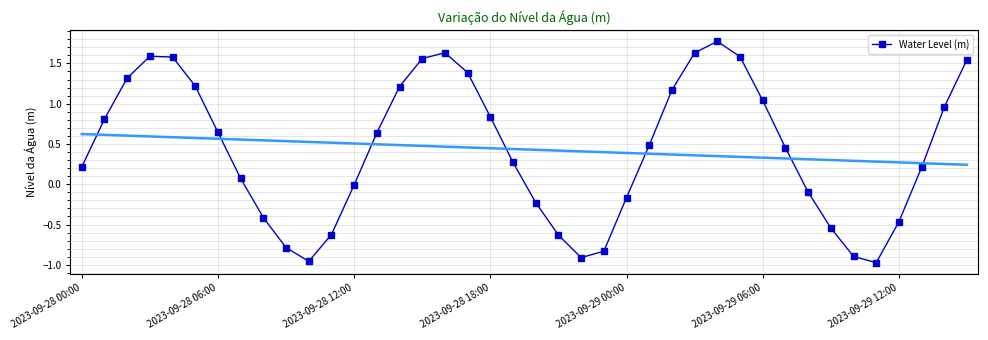

How many lines are shown in the chart?

1